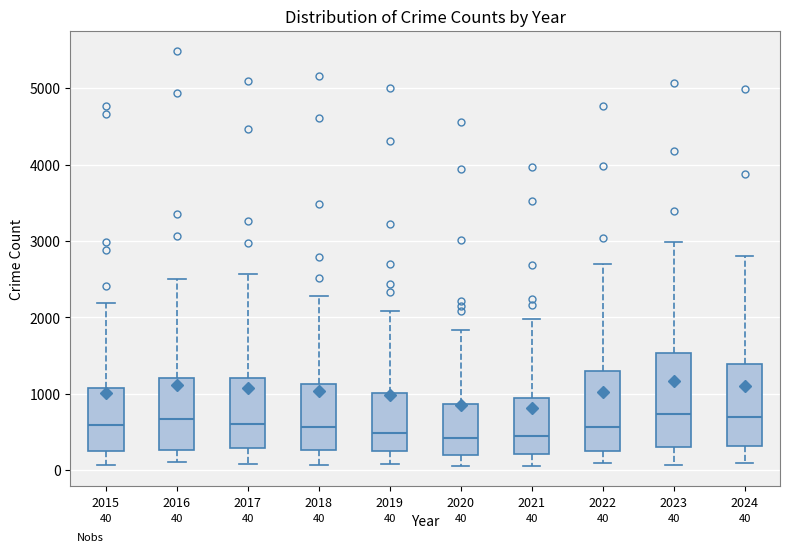

Which box is the tallest, from its lower edge to its upper edge?

2023